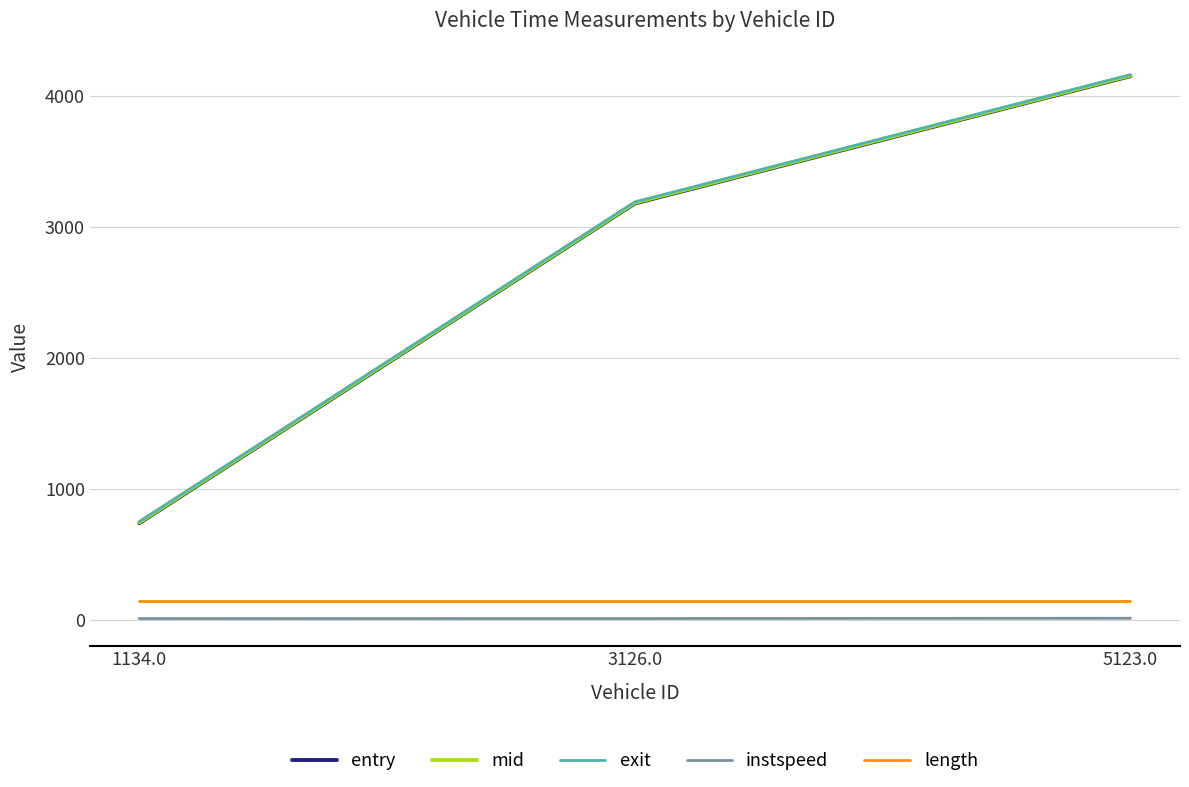

What is the sum of the entry values at 1134.0 and 5123.0?

4889.8